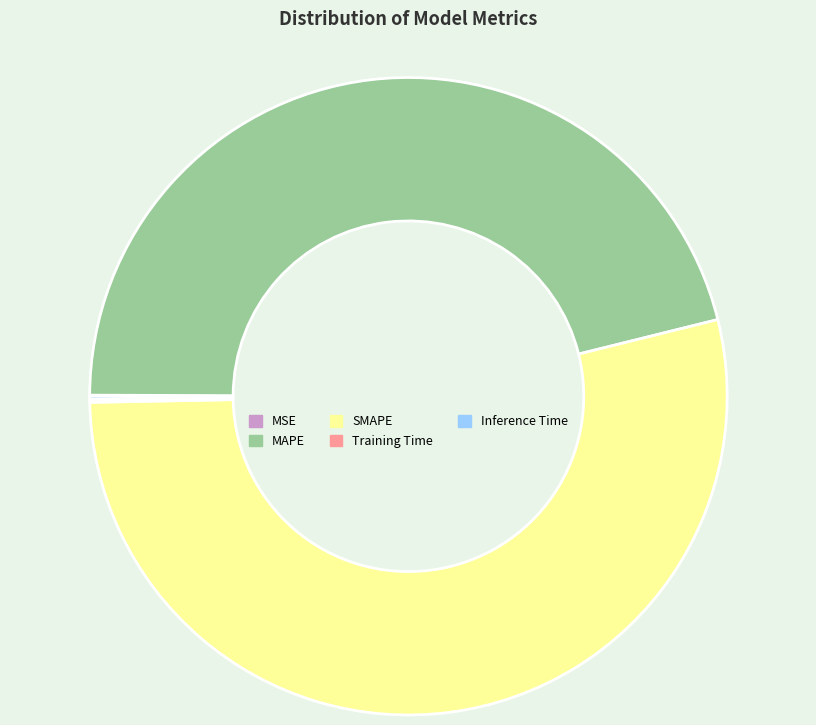

Is SMAPE the majority of the pie?

Yes